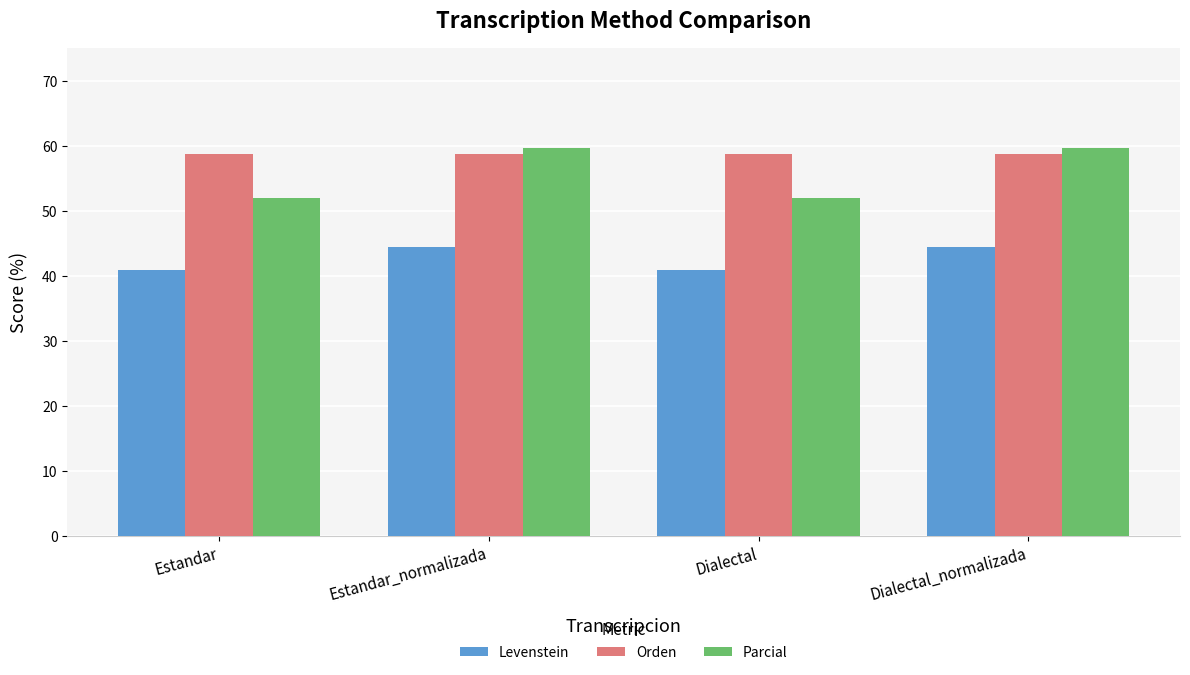

Which series has the widest spread of values?

Parcial